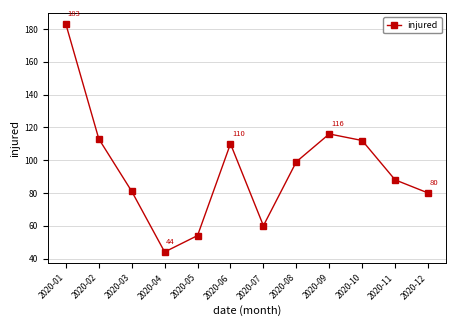

At which category does the chart reach its peak across all series?

2020-01